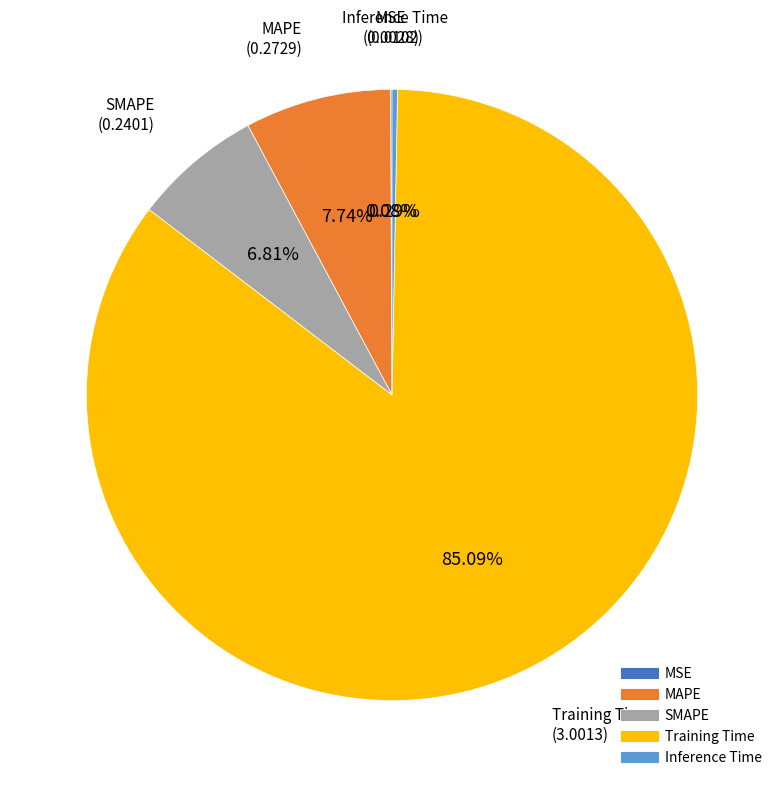

Which slice is the largest?

Training Time